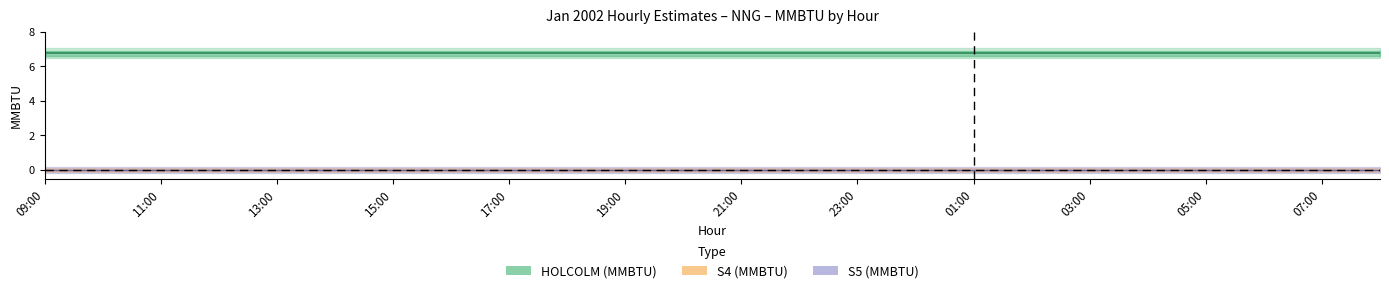

Reading left to right, extract all data points from this chart.

HOLCOLM (MMBTU): 09:00=6.8	10:00=6.8	11:00=6.8	12:00=6.8	13:00=6.8	14:00=6.8	15:00=6.8	16:00=6.8	17:00=6.8	18:00=6.8	19:00=6.8	20:00=6.8	21:00=6.8	22:00=6.8	23:00=6.8	00:00=6.8	01:00=6.8	02:00=6.8	03:00=6.8	04:00=6.8	05:00=6.8	06:00=6.8	07:00=6.8	08:00=6.8
S4 (MMBTU): 09:00=0.0	10:00=0.0	11:00=0.0	12:00=0.0	13:00=0.0	14:00=0.0	15:00=0.0	16:00=0.0	17:00=0.0	18:00=0.0	19:00=0.0	20:00=0.0	21:00=0.0	22:00=0.0	23:00=0.0	00:00=0.0	01:00=0.0	02:00=0.0	03:00=0.0	04:00=0.0	05:00=0.0	06:00=0.0	07:00=0.0	08:00=0.0
S5 (MMBTU): 09:00=0.0	10:00=0.0	11:00=0.0	12:00=0.0	13:00=0.0	14:00=0.0	15:00=0.0	16:00=0.0	17:00=0.0	18:00=0.0	19:00=0.0	20:00=0.0	21:00=0.0	22:00=0.0	23:00=0.0	00:00=0.0	01:00=0.0	02:00=0.0	03:00=0.0	04:00=0.0	05:00=0.0	06:00=0.0	07:00=0.0	08:00=0.0